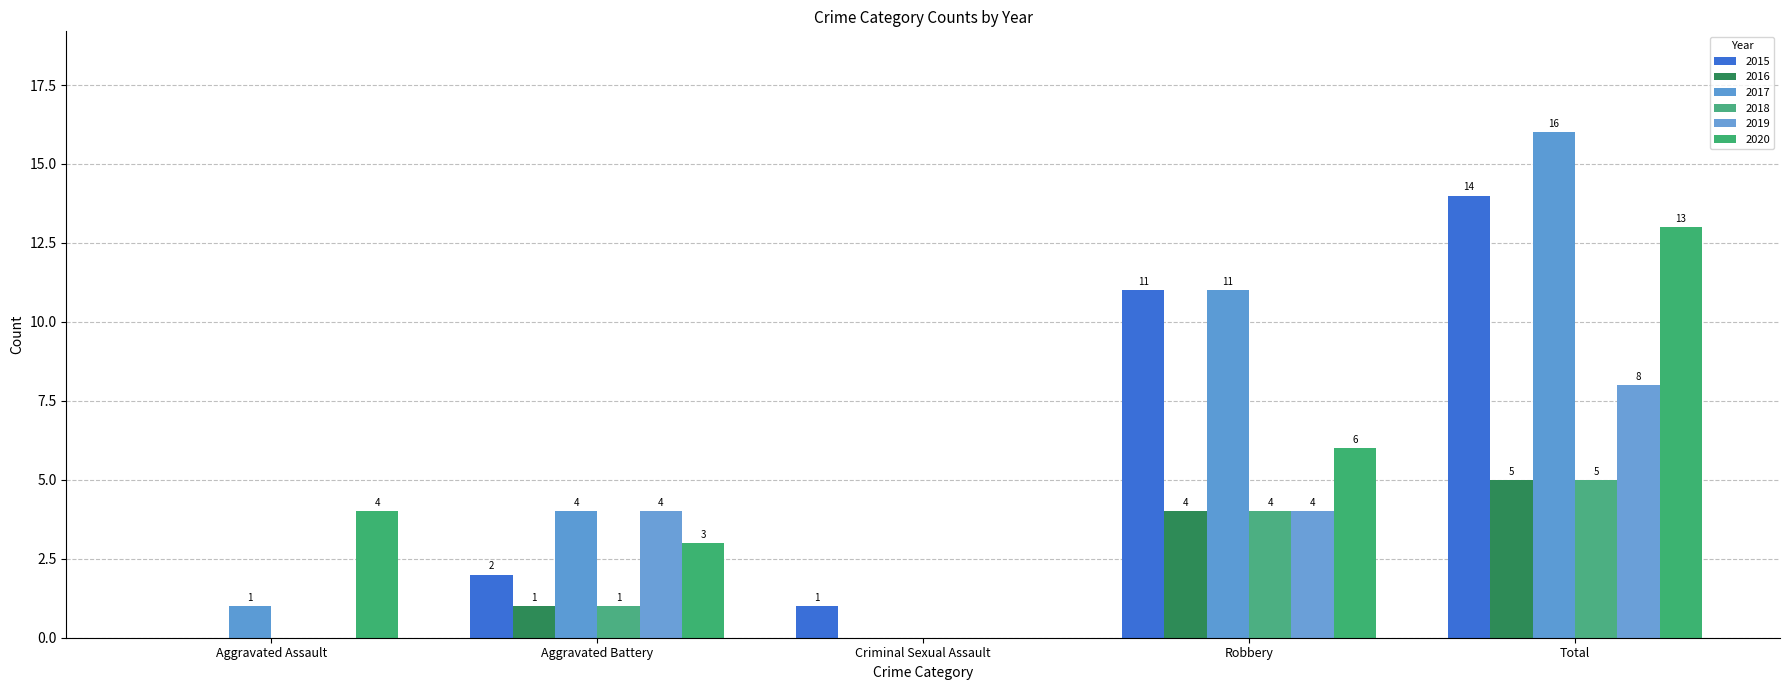

What is the maximum value for 2020?

13